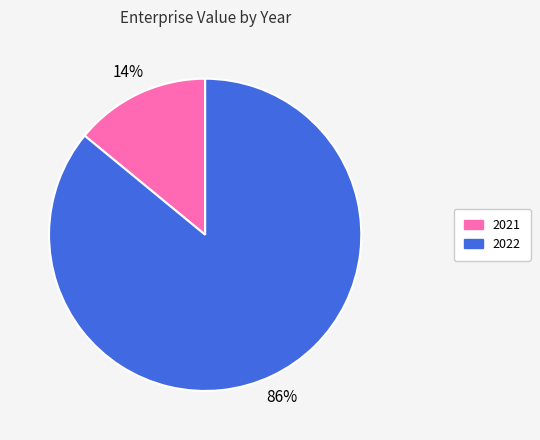

Which category accounts for the majority?

2022